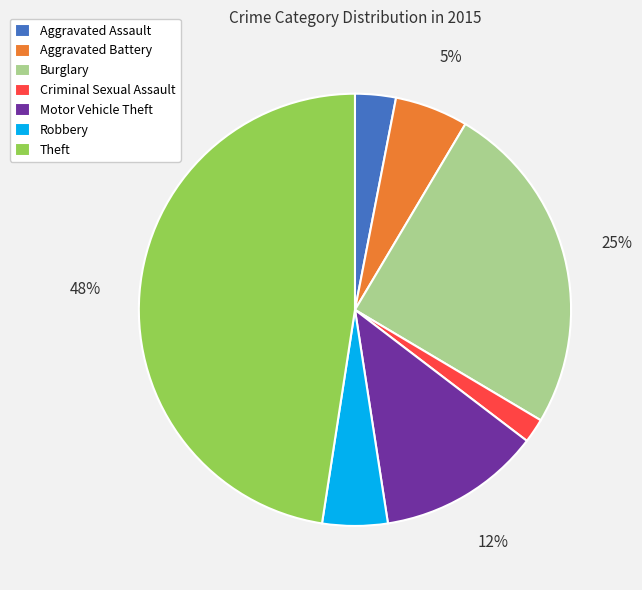

To the nearest percent, what percentage of the pie is Robbery?

5%